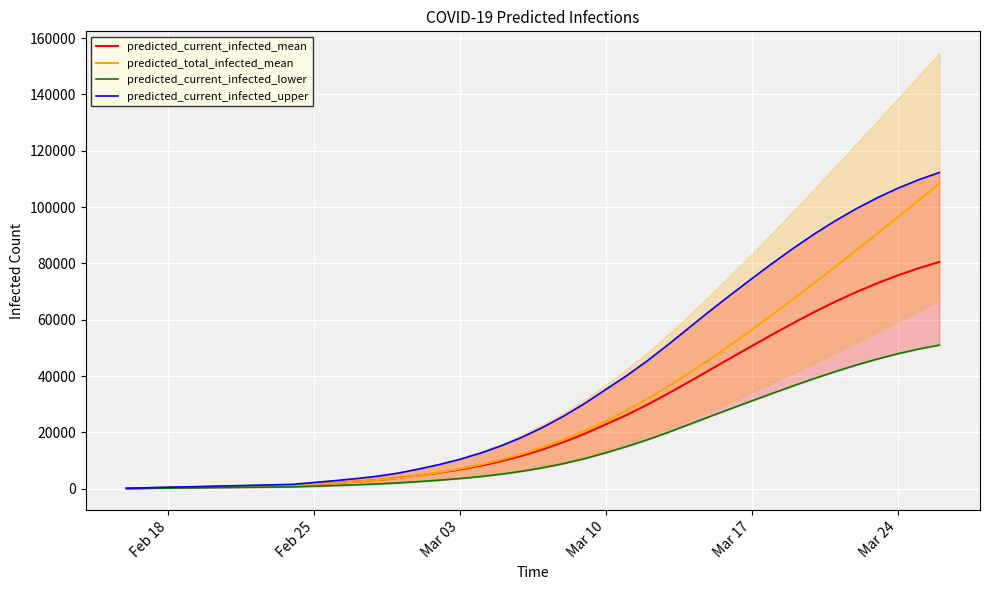

What are all the series names shown in the legend?

predicted_current_infected_mean, predicted_total_infected_mean, predicted_current_infected_lower, predicted_current_infected_upper